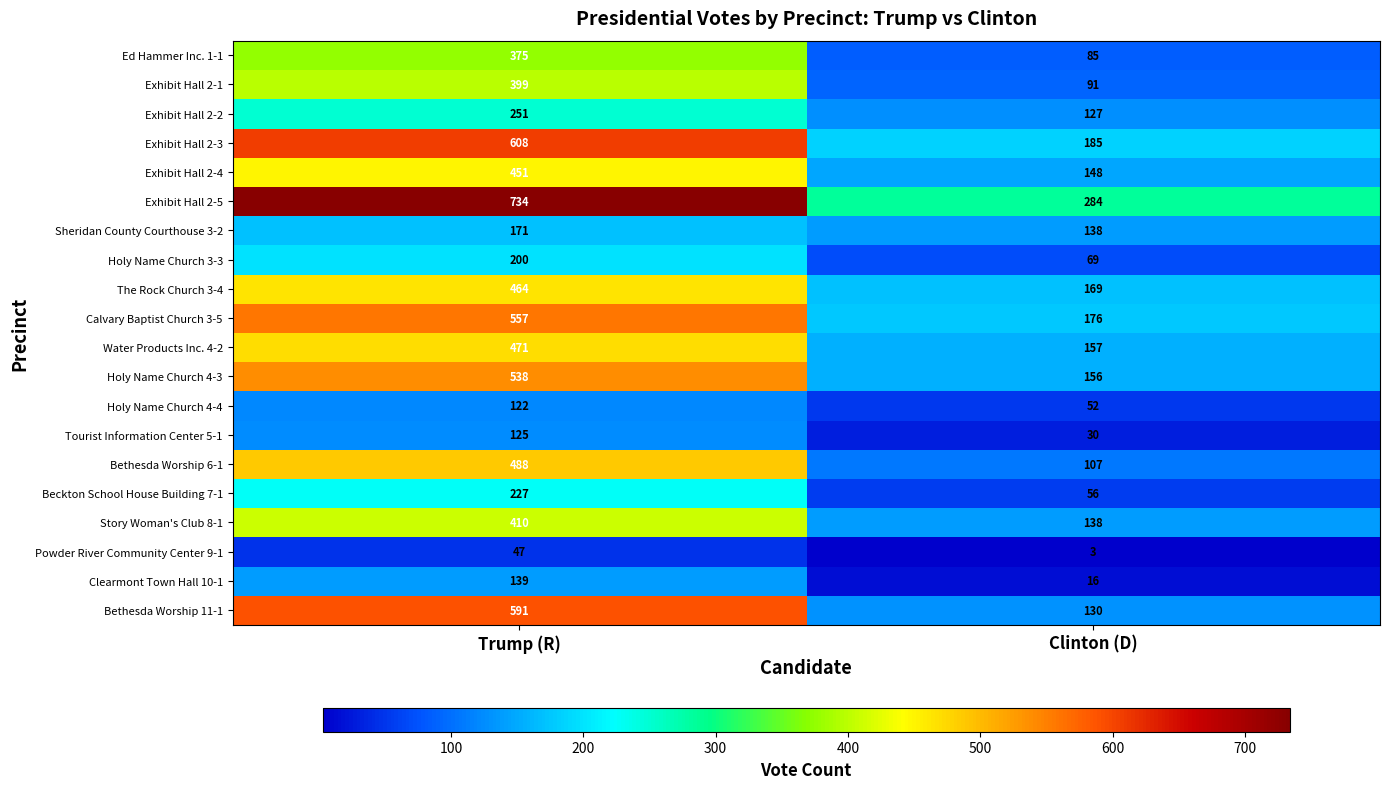

At Trump (R), list the series in order from largest to smallest.

Exhibit Hall 2-5, Exhibit Hall 2-3, Bethesda Worship 11-1, Calvary Baptist Church 3-5, Holy Name Church 4-3, Bethesda Worship 6-1, Water Products Inc. 4-2, The Rock Church 3-4, Exhibit Hall 2-4, Story Woman's Club 8-1, Exhibit Hall 2-1, Ed Hammer Inc. 1-1, Exhibit Hall 2-2, Beckton School House Building 7-1, Holy Name Church 3-3, Sheridan County Courthouse 3-2, Clearmont Town Hall 10-1, Tourist Information Center 5-1, Holy Name Church 4-4, Powder River Community Center 9-1